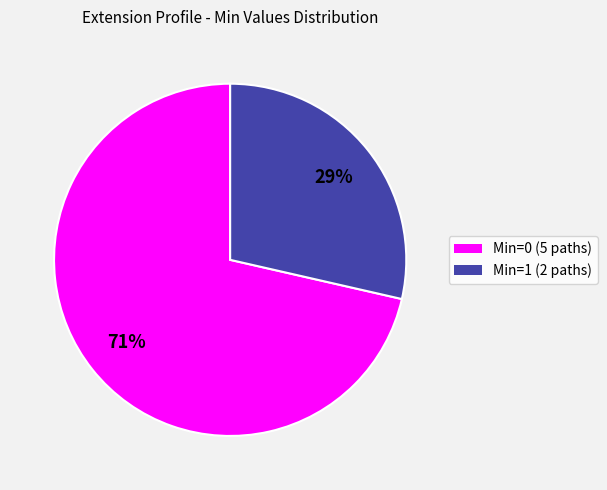

Does any single category account for the majority?

Yes